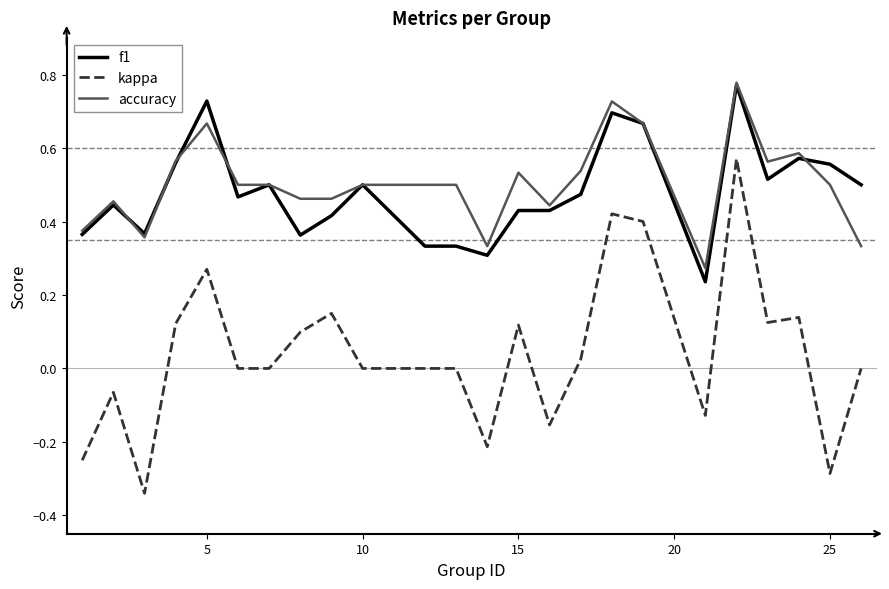

Which series has the widest spread of values?

kappa